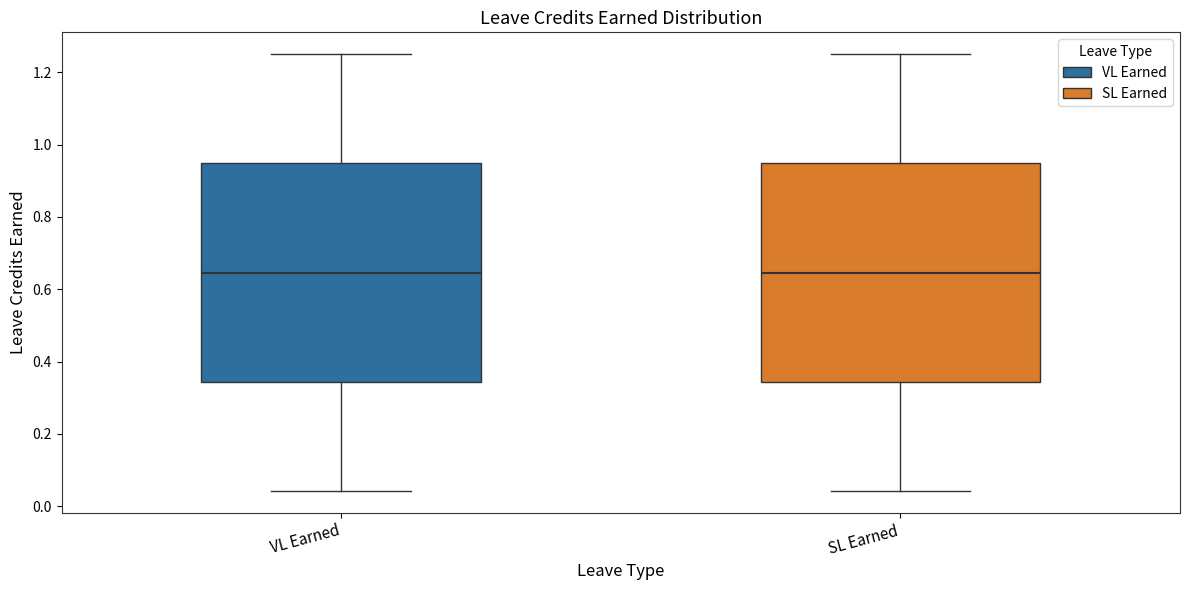

Reading left to right, read every box against the y-axis: the position of its median line, the range the box covers, and the ends of its whiskers. The values are not printed on the chart, so give them approximately, as read against the axis.

VL Earned: median 0.64, box 0.34 to 0.94, whiskers 0.04 to 1.26
SL Earned: median 0.64, box 0.34 to 0.94, whiskers 0.04 to 1.26